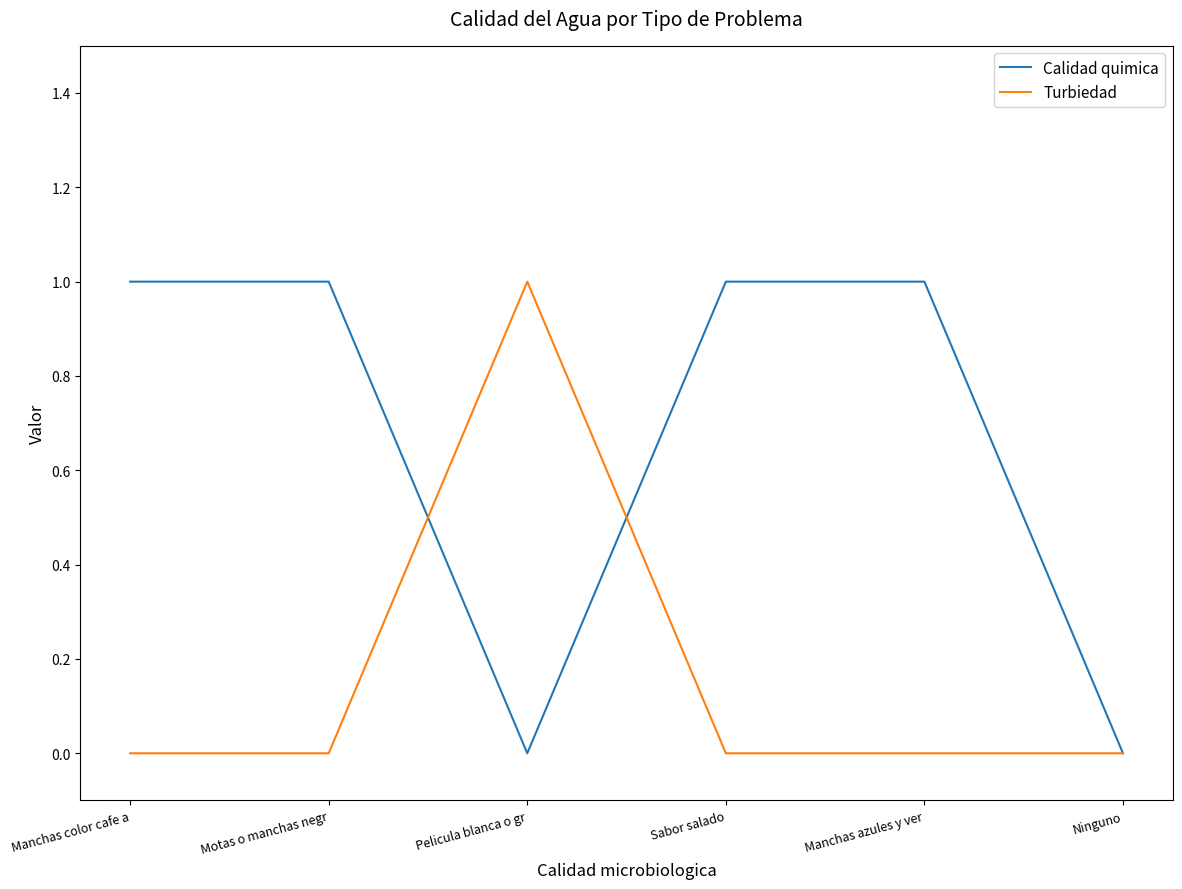

What position from the left is Pelicula blanca o gr?

3